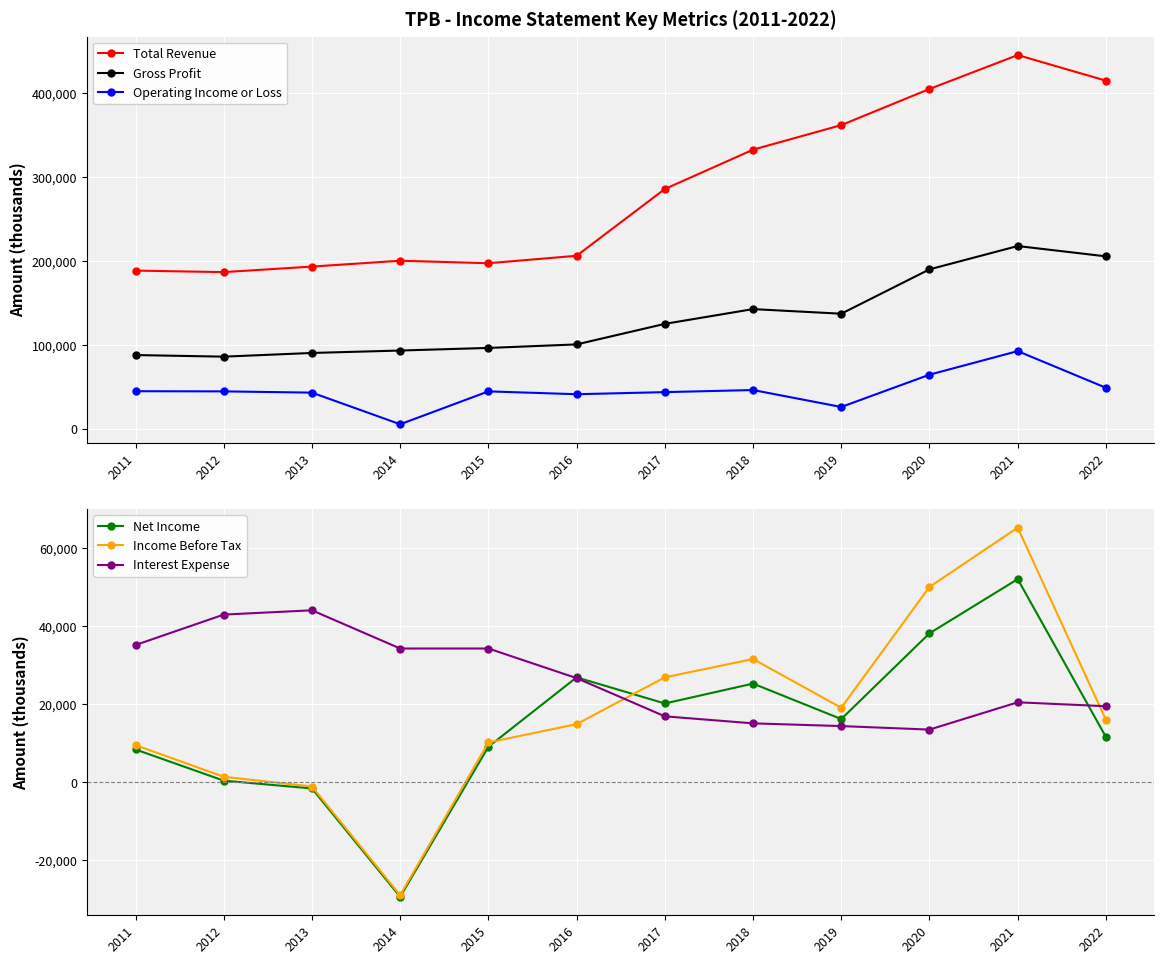

What is the maximum value shown in the chart?

445500